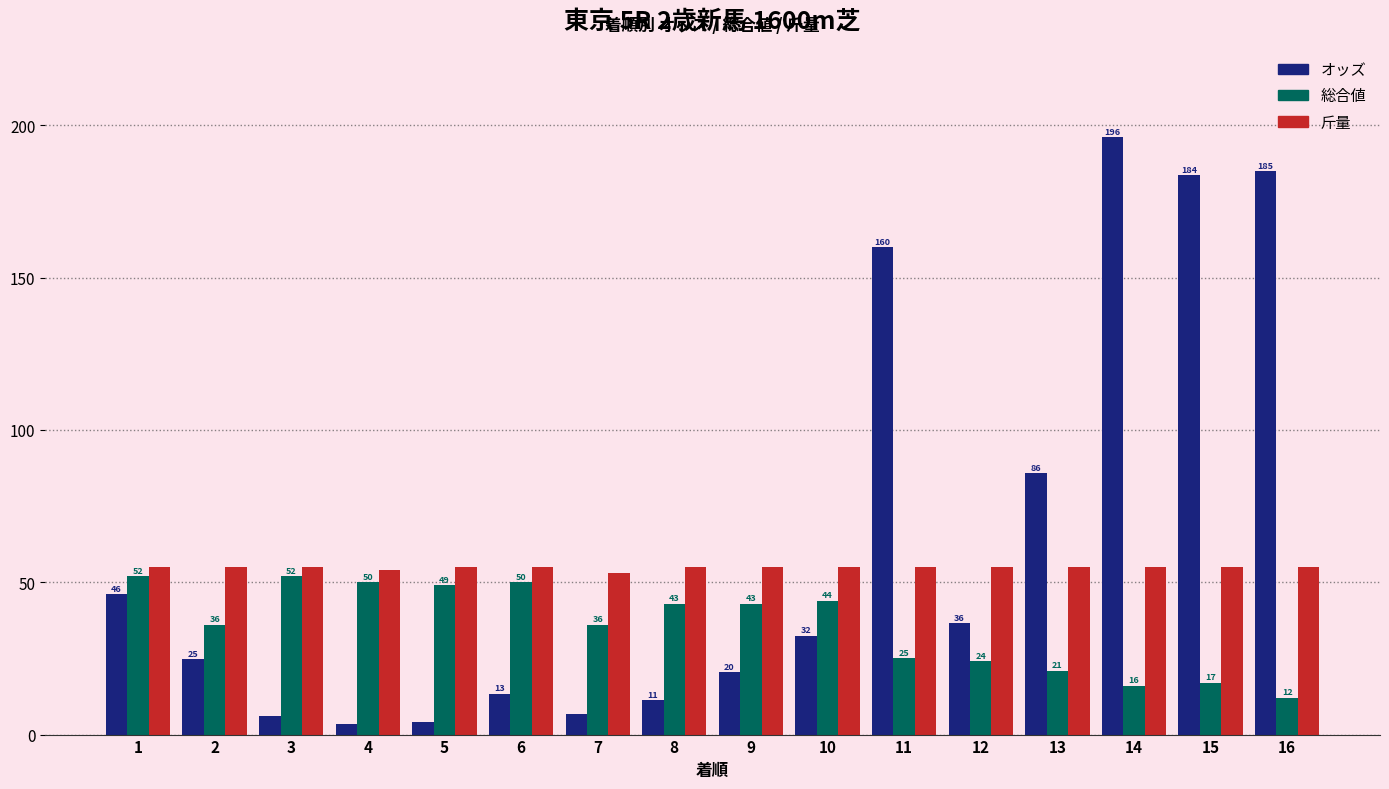

At 3, list the series in order from largest to smallest.

斤量, 総合値, オッズ